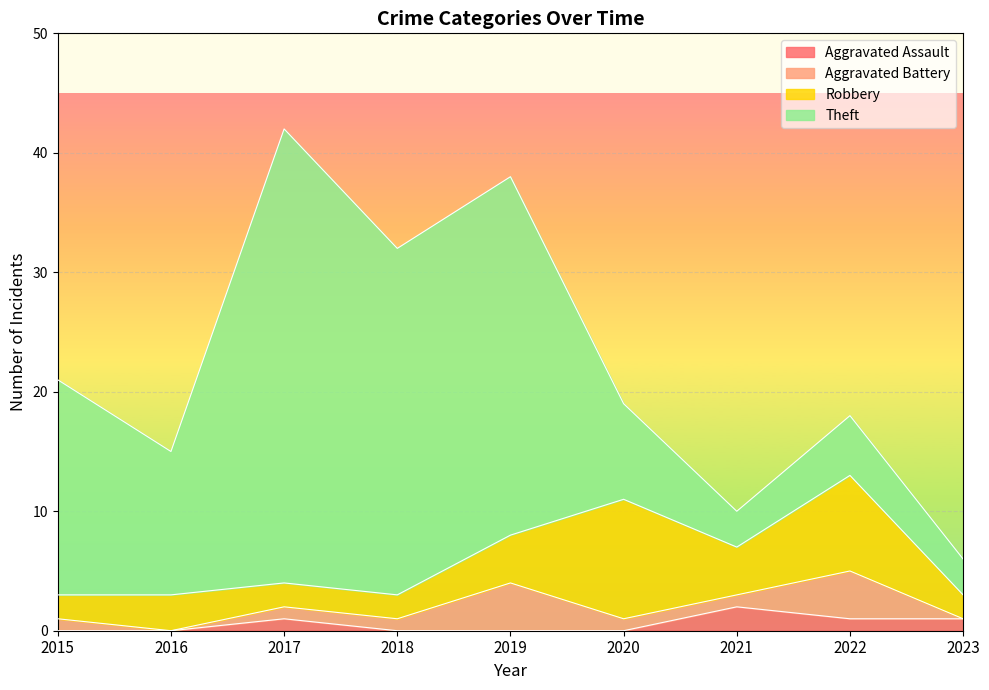

The value of Aggravated Assault at 2021 is 2. True or false?

True